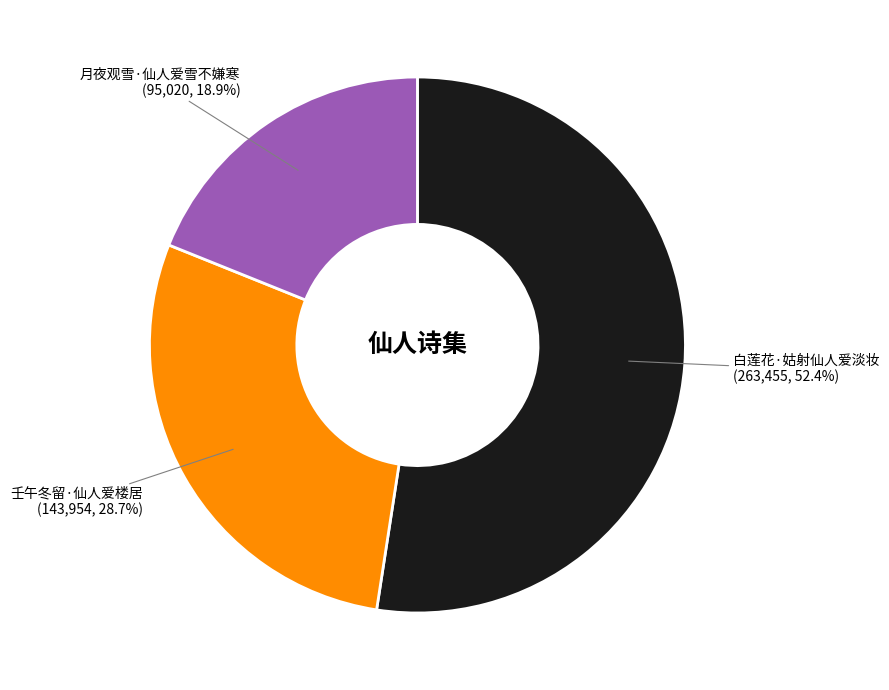

Which slice is the largest?

白莲花·姑射仙人爱淡妆